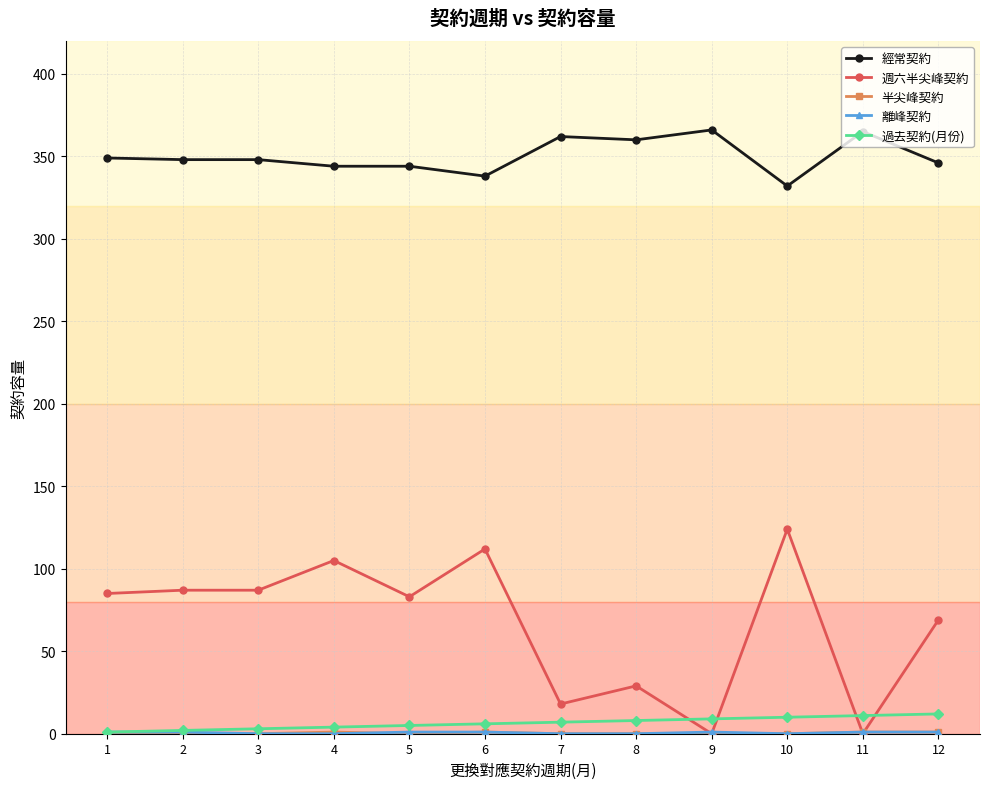

What is the maximum value shown in the chart?

366